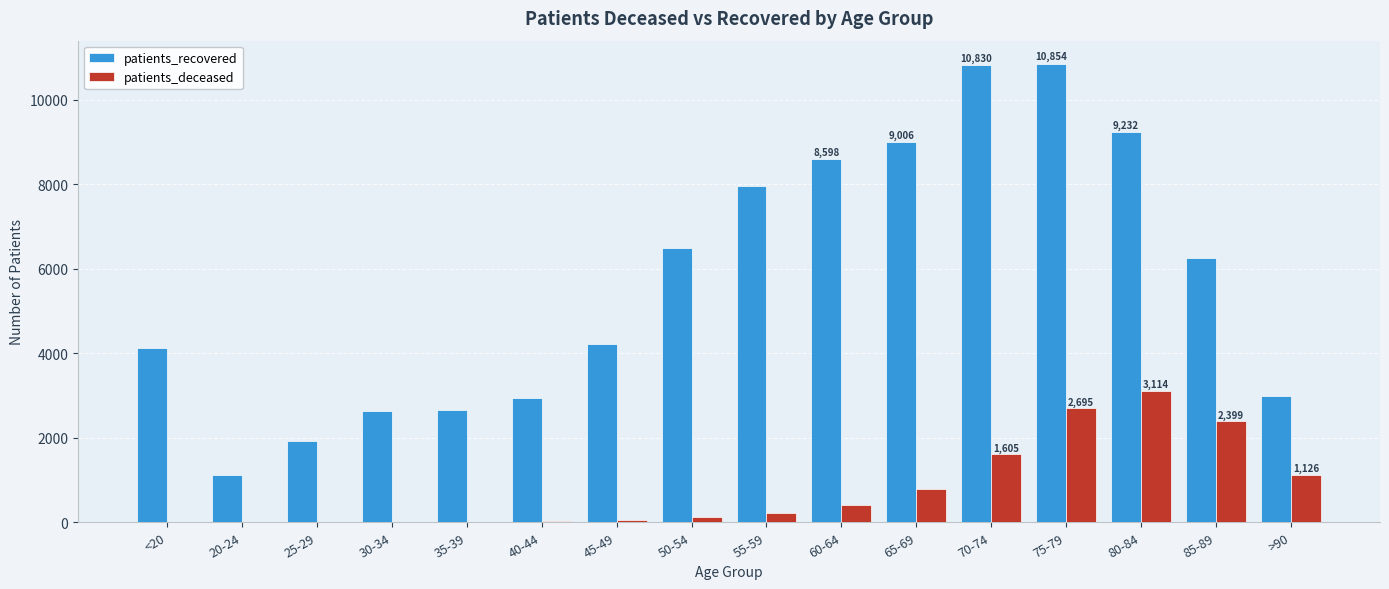

Which series has the largest total across all categories?

patients_recovered